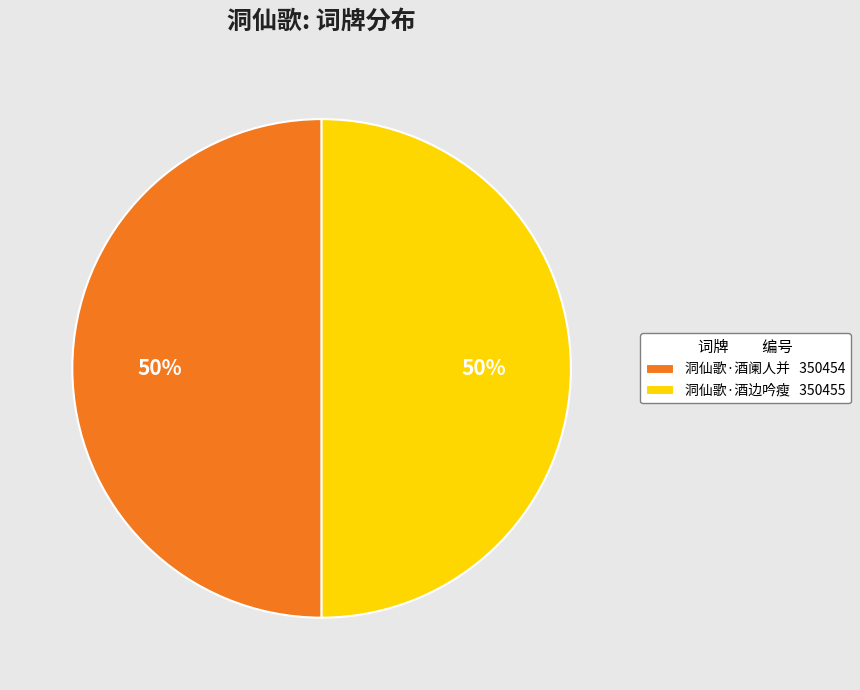

True or false: 洞仙歌·酒边吟瘦 350455 accounts for 50% of the total.

True